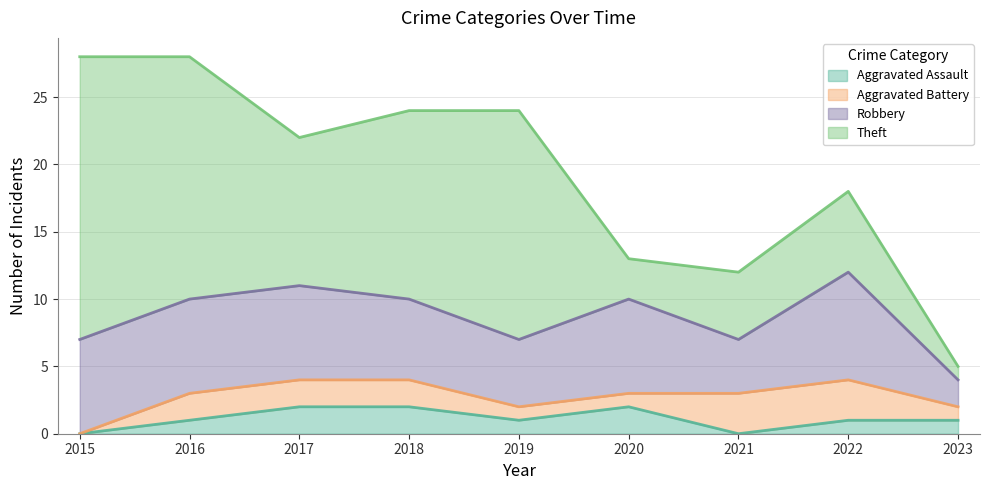

Between 2022 and 2018, which is larger?

2018